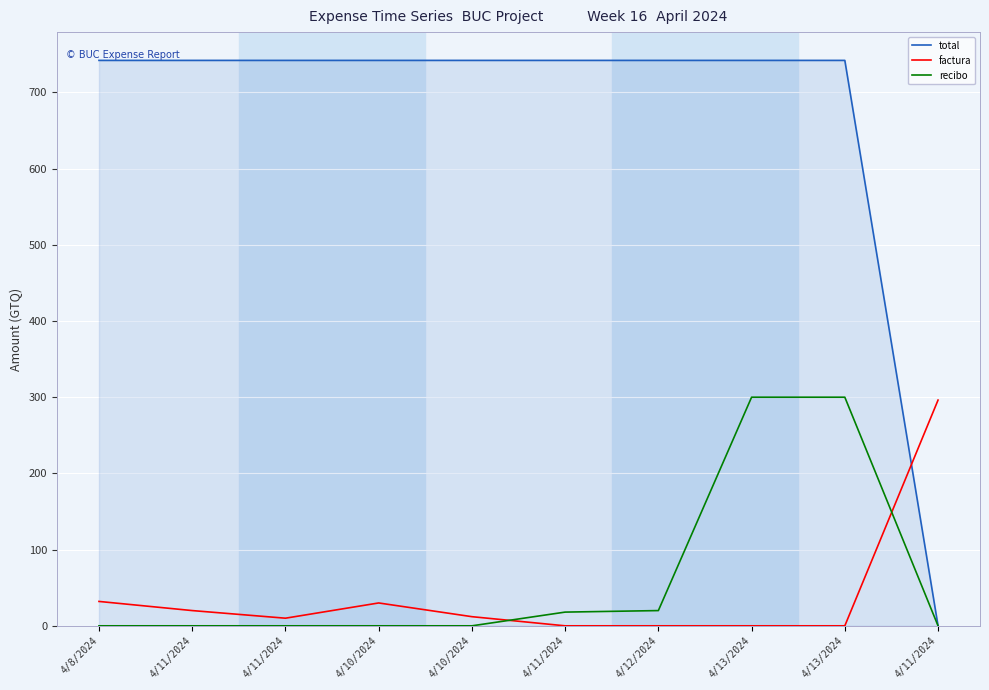

Reading left to right, transcribe all the data shown in this chart.

total: 4/8/2024=742.0	4/11/2024=742.0	4/11/2024=742.0	4/10/2024=742.0	4/10/2024=742.0	4/11/2024=742.0	4/12/2024=742.0	4/13/2024=742.0	4/13/2024=742.0	4/11/2024=0.0
factura: 4/8/2024=32.0	4/11/2024=20.0	4/11/2024=10.0	4/10/2024=30.0	4/10/2024=12.0	4/11/2024=0.0	4/12/2024=0.0	4/13/2024=0.0	4/13/2024=0.0	4/11/2024=296.2
recibo: 4/8/2024=0.0	4/11/2024=0.0	4/11/2024=0.0	4/10/2024=0.0	4/10/2024=0.0	4/11/2024=18.0	4/12/2024=20.0	4/13/2024=300.0	4/13/2024=300.0	4/11/2024=0.0